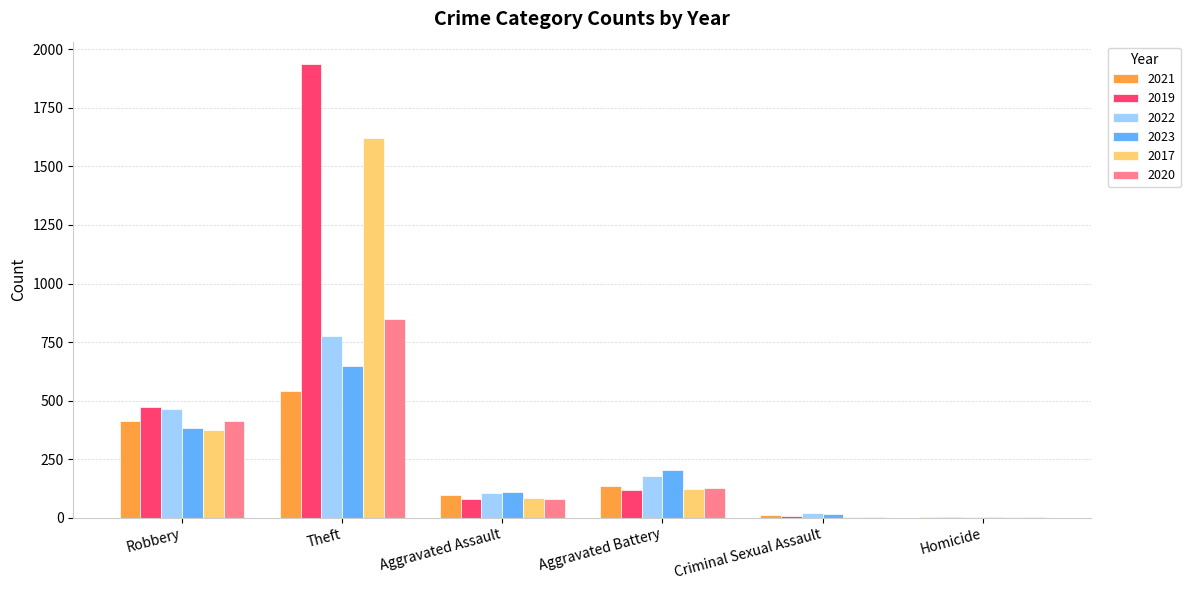

Is the value of 2019 at Aggravated Assault greater than the value of 2022 at Theft?

No